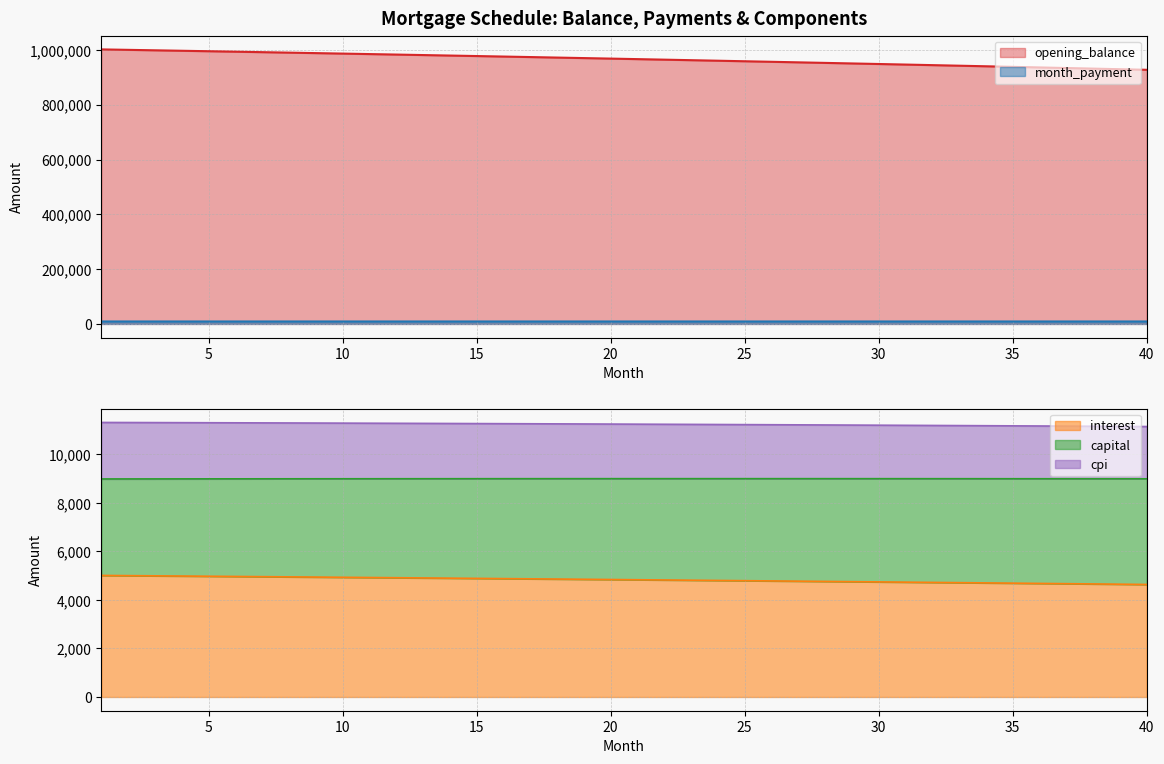

What is the value of the interest point at the 6th from the left?

4969.8